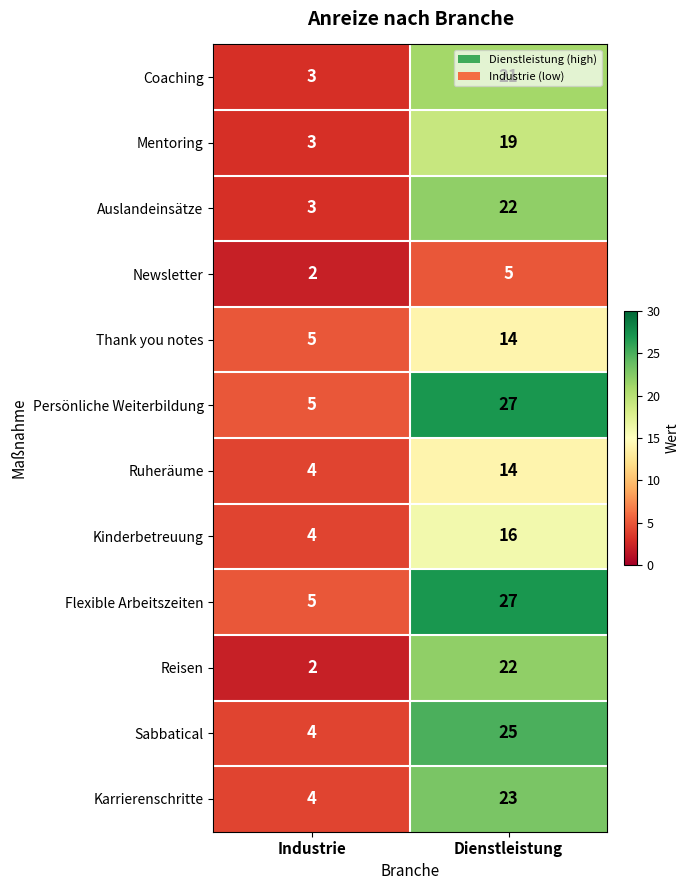

What is the difference between the maximum and minimum values in the Sabbatical series?

21